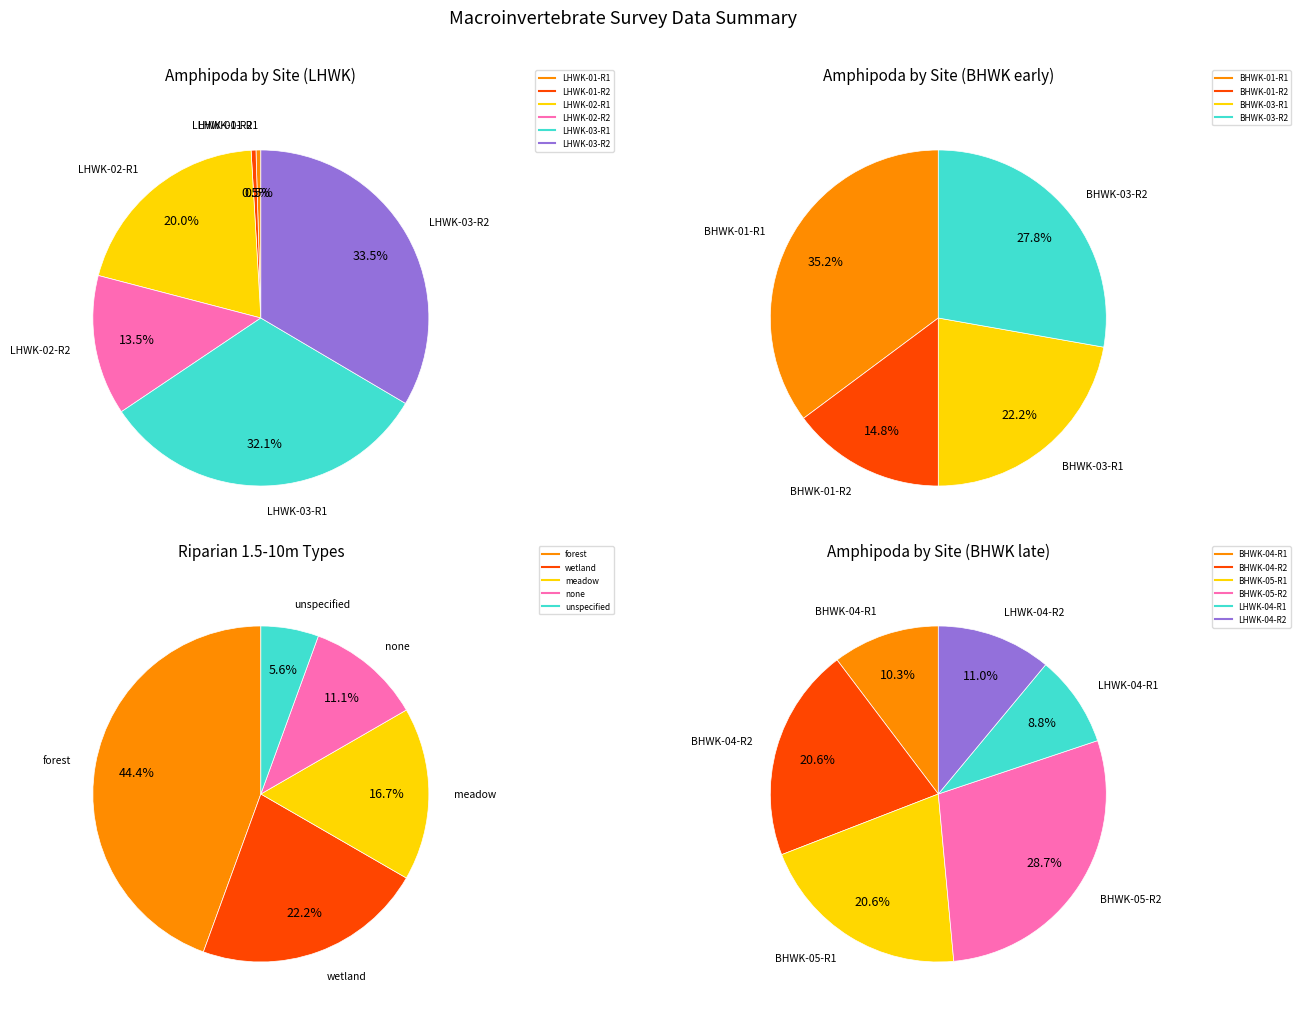

Between  and none, which is larger?

none